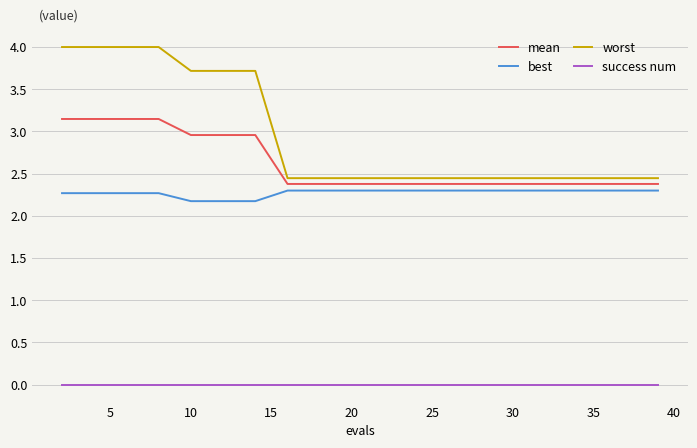

Which series has the largest total across all categories?

worst